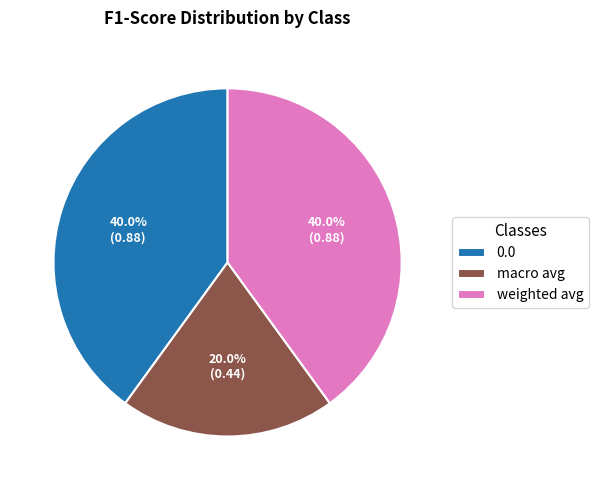

Combined, what portion of the pie is 0.0 and weighted avg?

80.0%